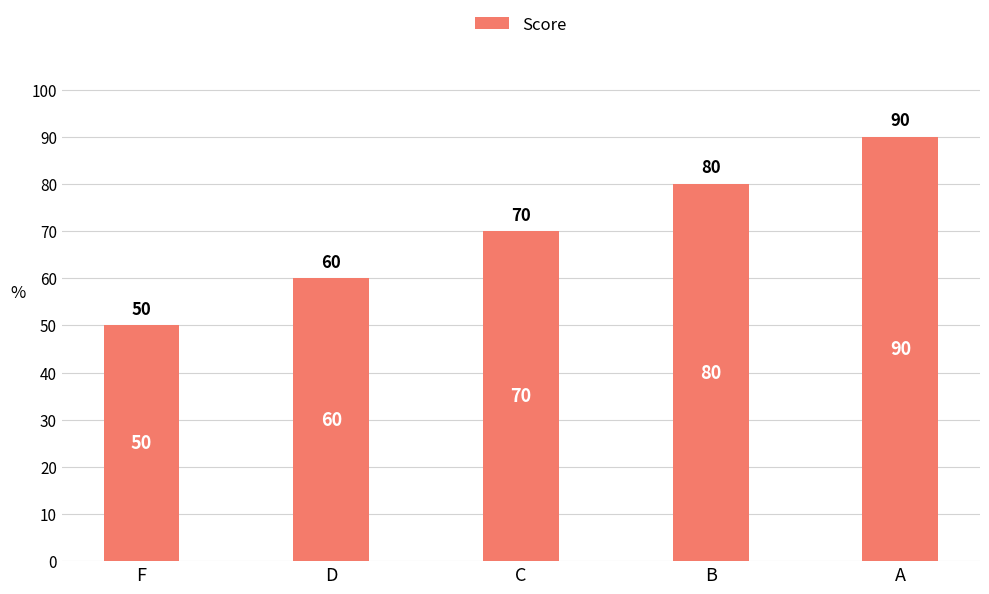

What is the smallest value displayed?

50